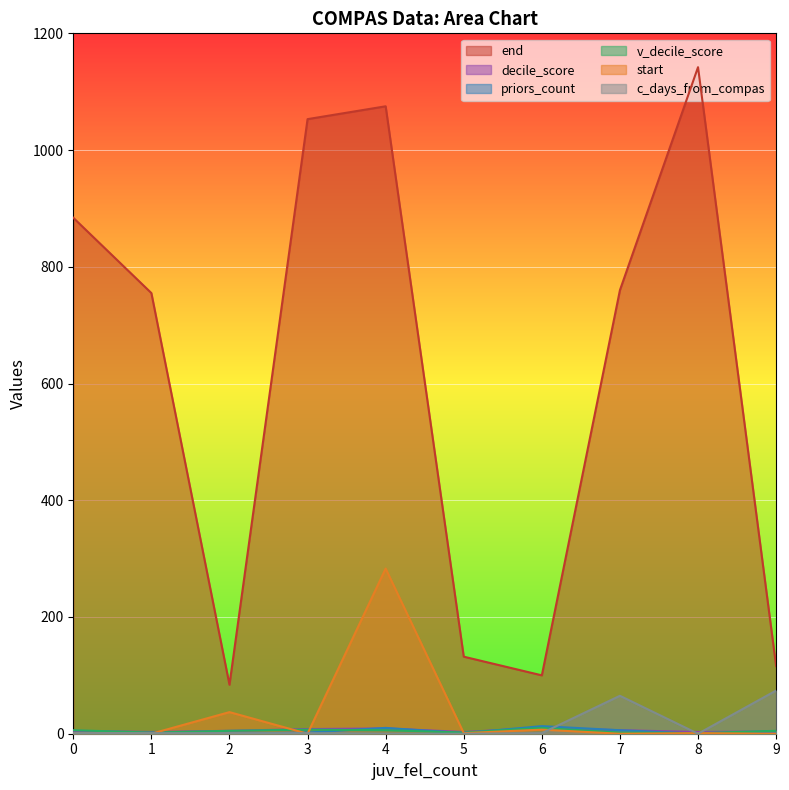

Which has a higher value, 9 or 8?

8